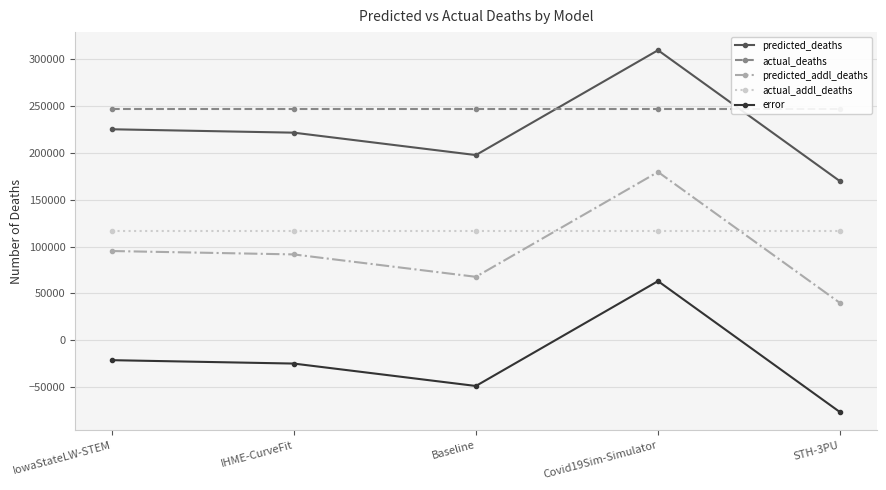

At which category is the sum across all series the highest?

Covid19Sim-Simulator